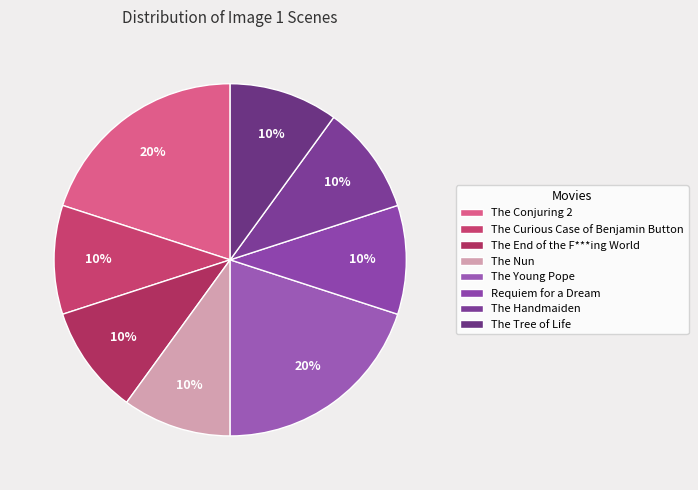

What is the ratio of the value at The Handmaiden to the value at The Tree of Life?

1.0